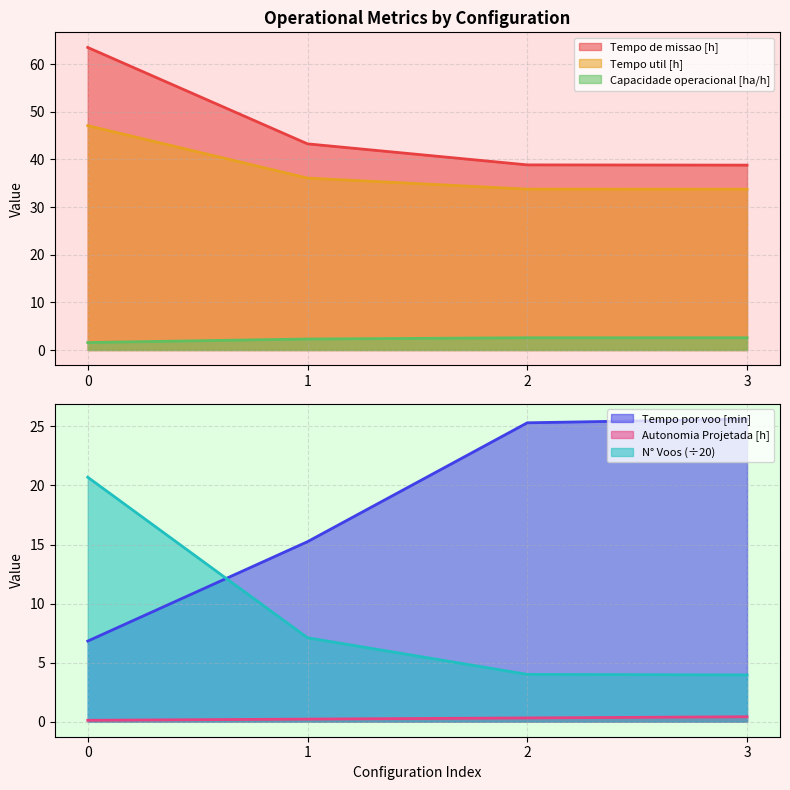

Does the chart display data point markers on the line(s)?

No